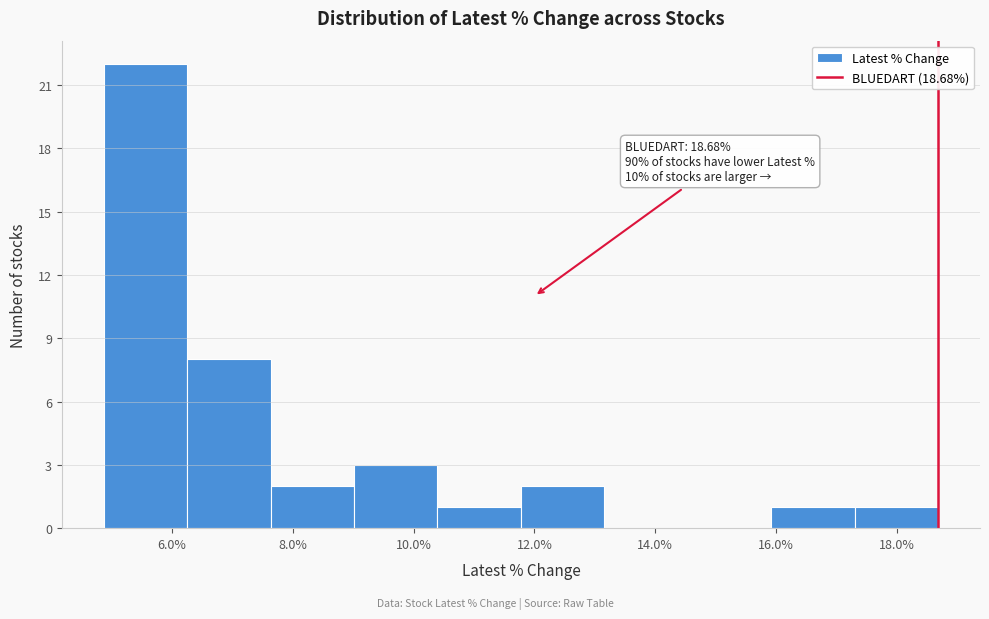

Over which range of the x-axis is the bar tallest?

4.8 to 6.2